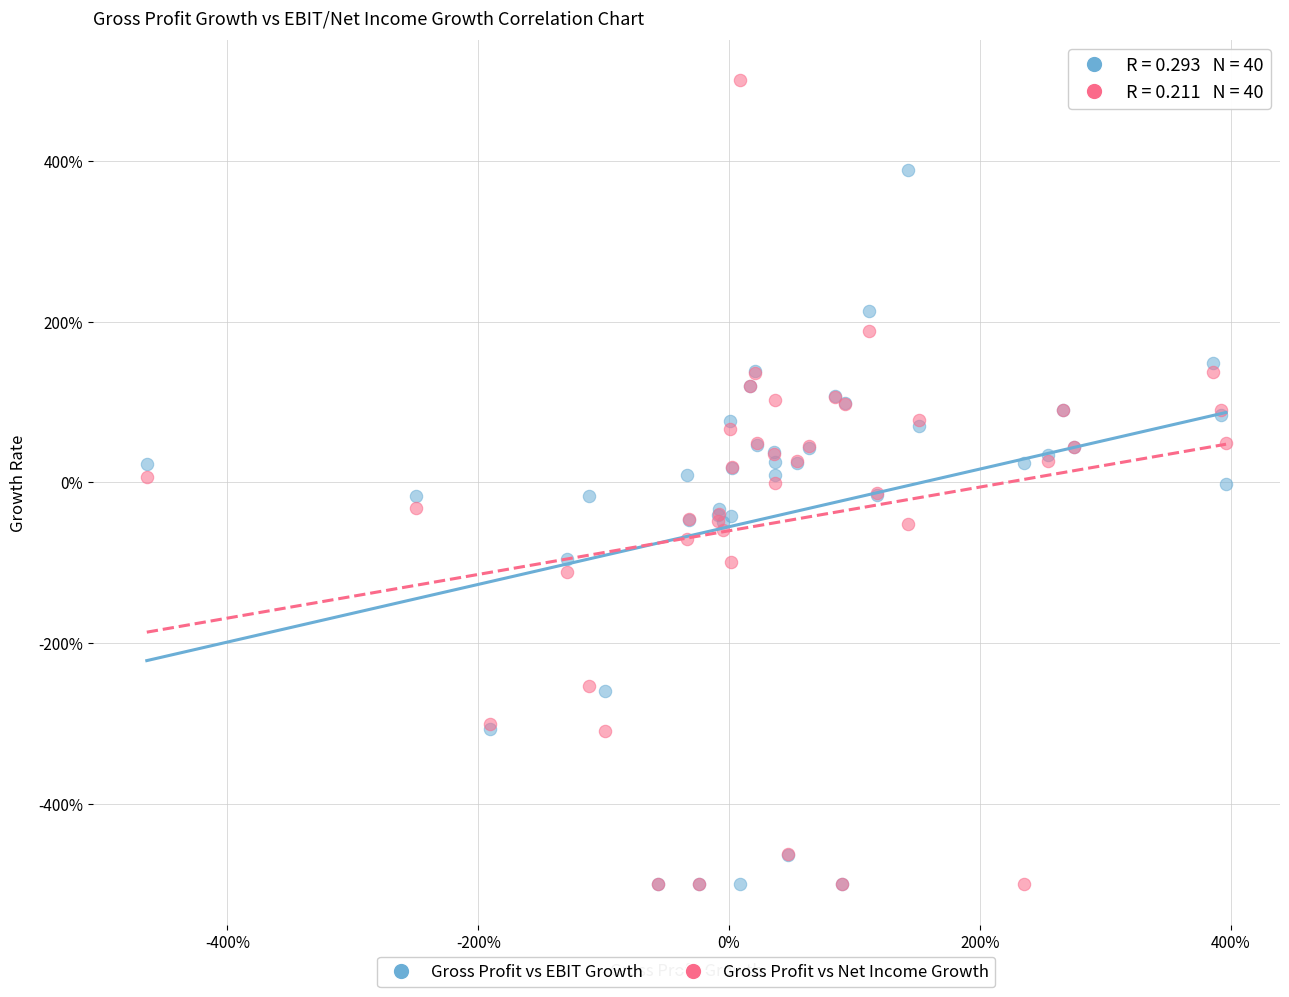

What are all the series names shown in the legend?

Gross Profit vs EBIT Growth, Gross Profit vs Net Income Growth